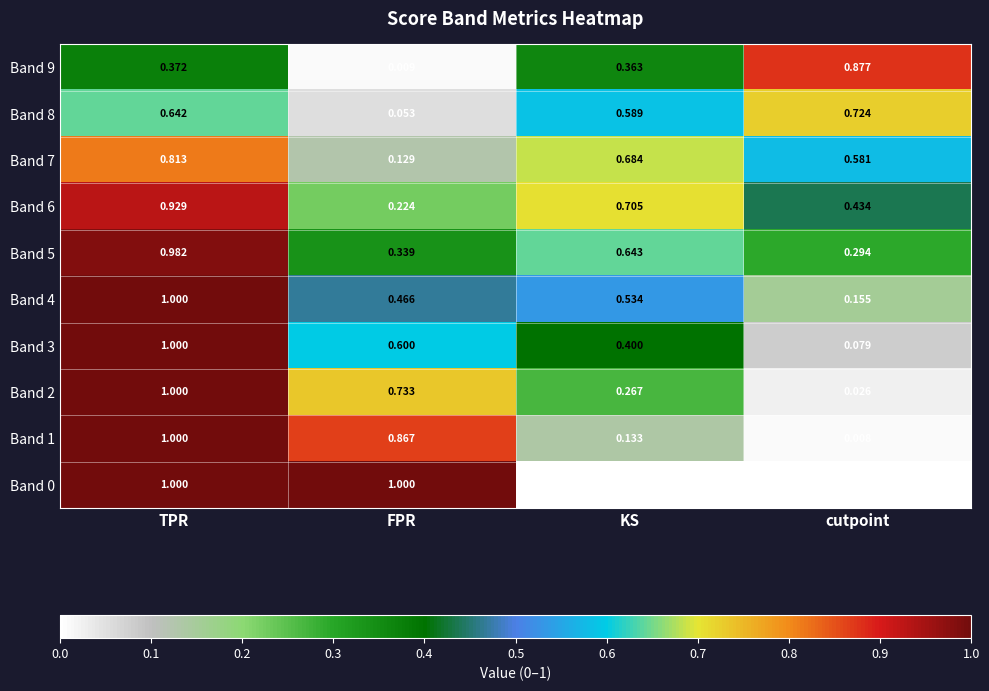

What is the greatest value displayed?

1.0